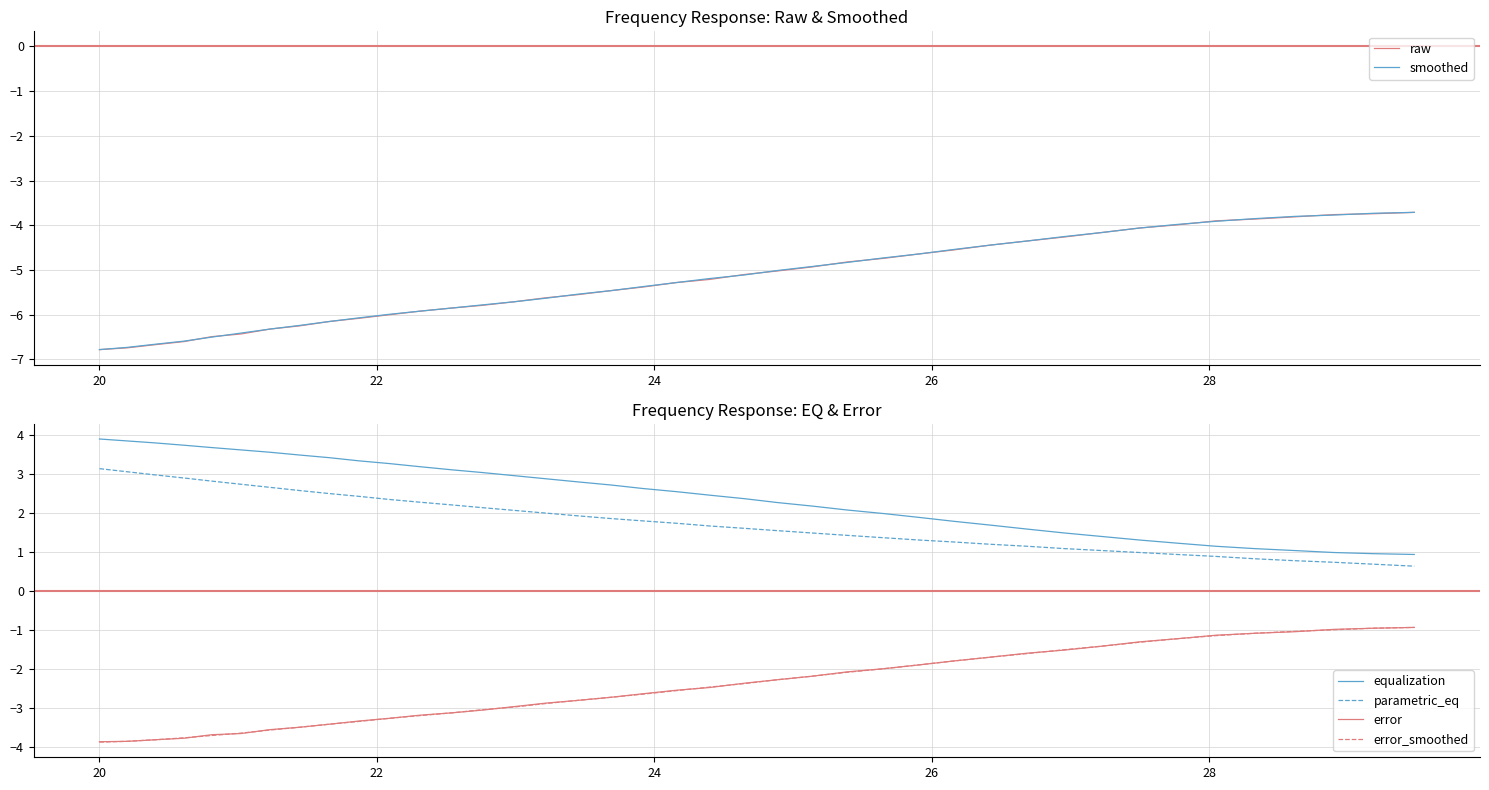

How many lines are shown in the chart?

6